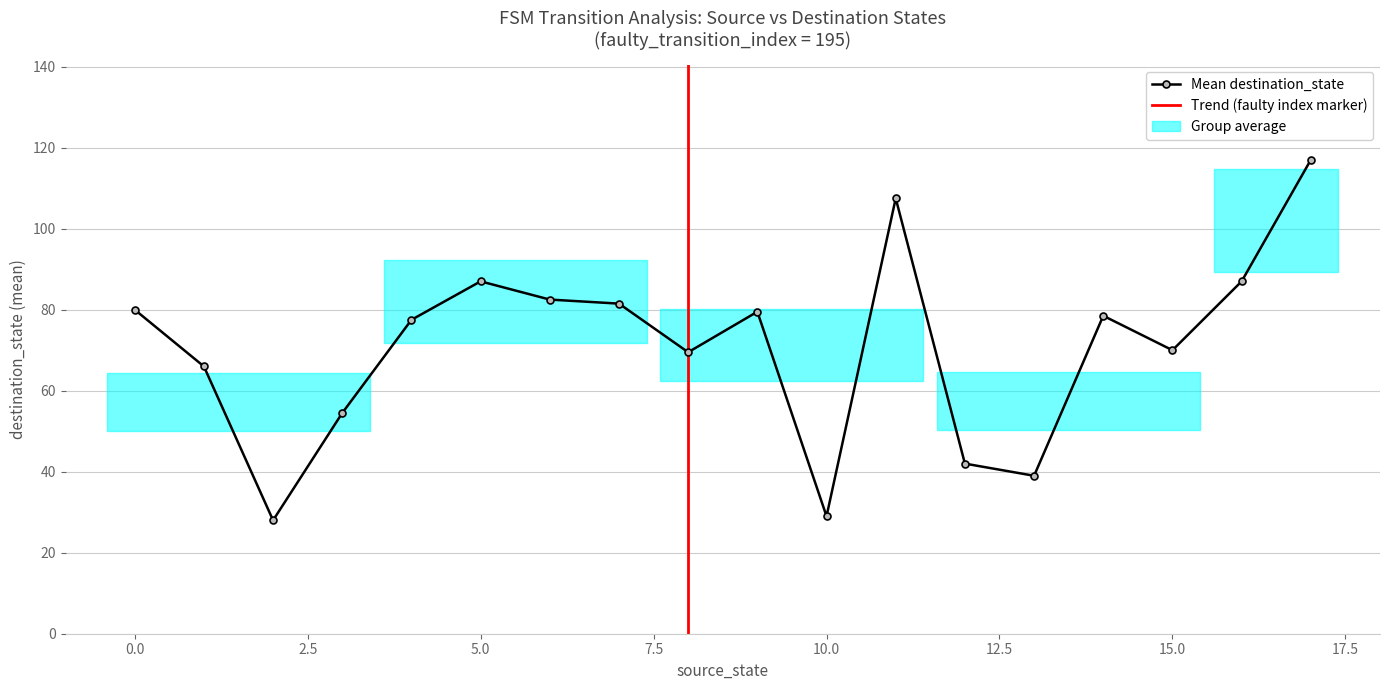

Is it true that source_state equals 17 at 17?

True